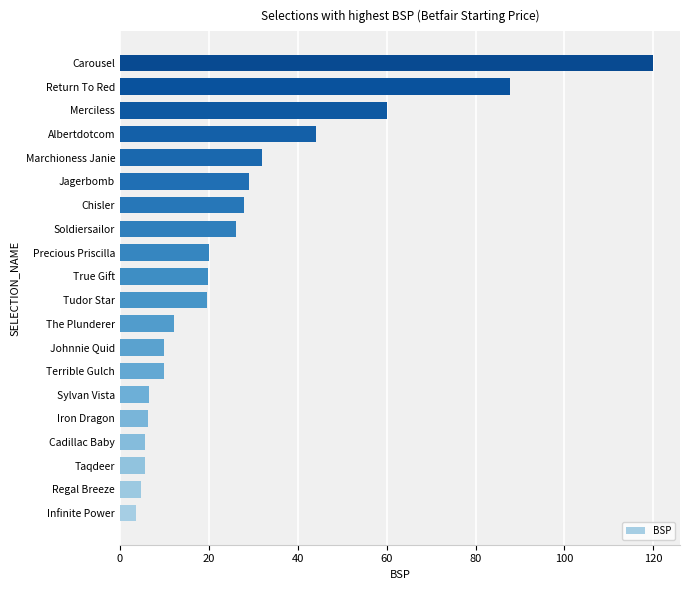

Approximately how many times larger is the value at Carousel compared to Sylvan Vista?

18.3